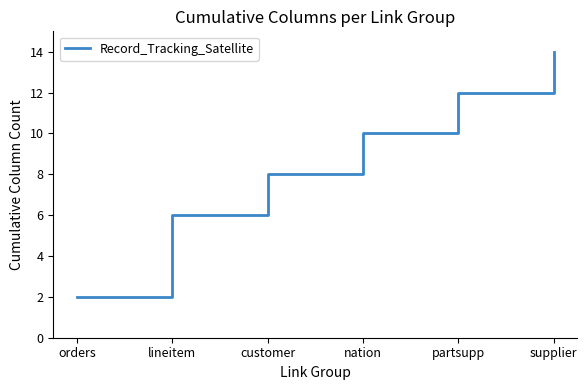

List the labels in order of value, largest first.

supplier, partsupp, nation, customer, lineitem, orders